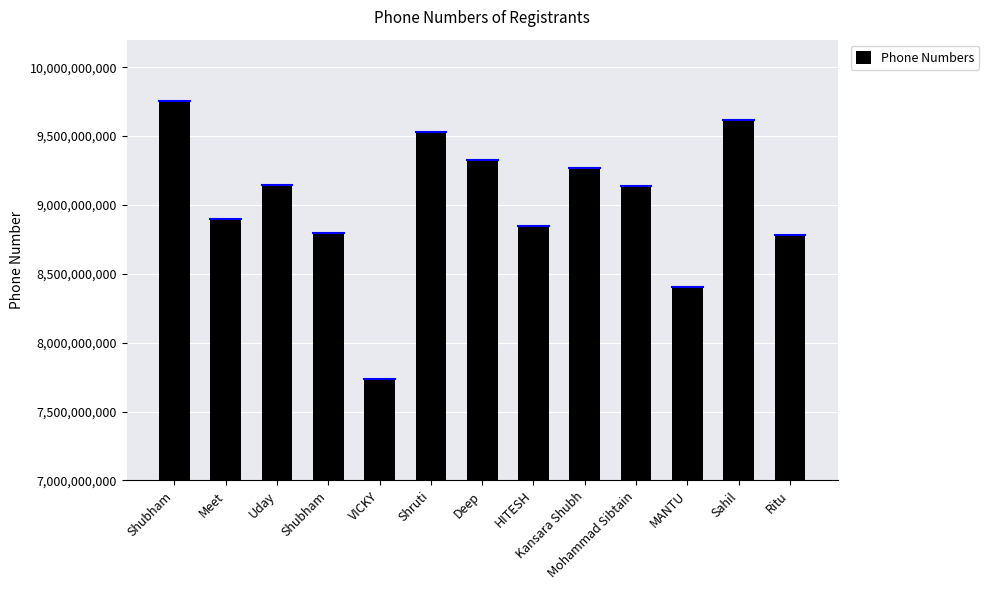

What is the minimum value shown in the chart?

7738675655